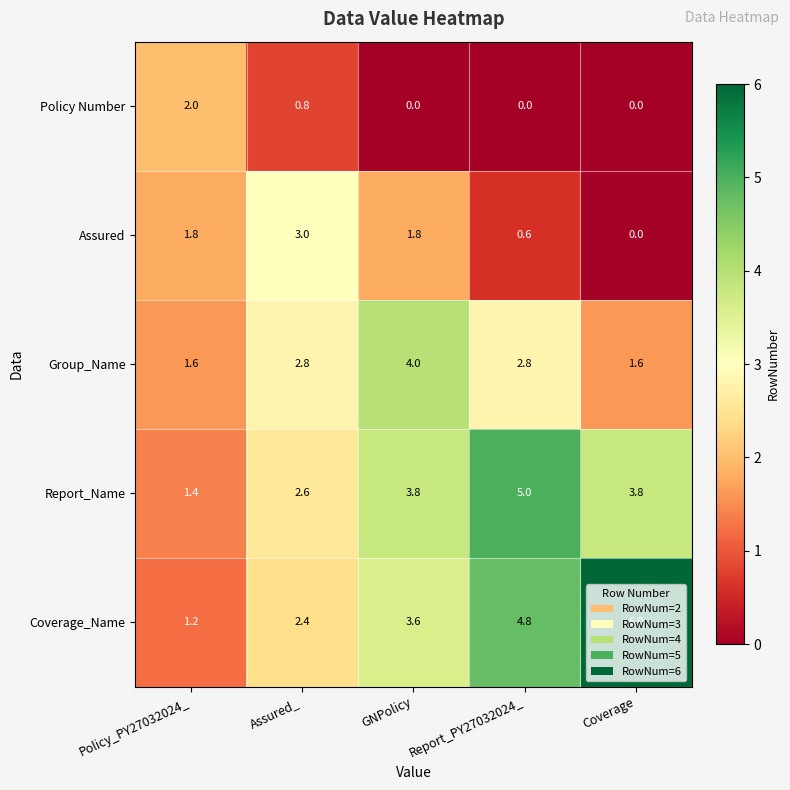

Where does the Coverage_Name series first go above 3?

GNPolicy